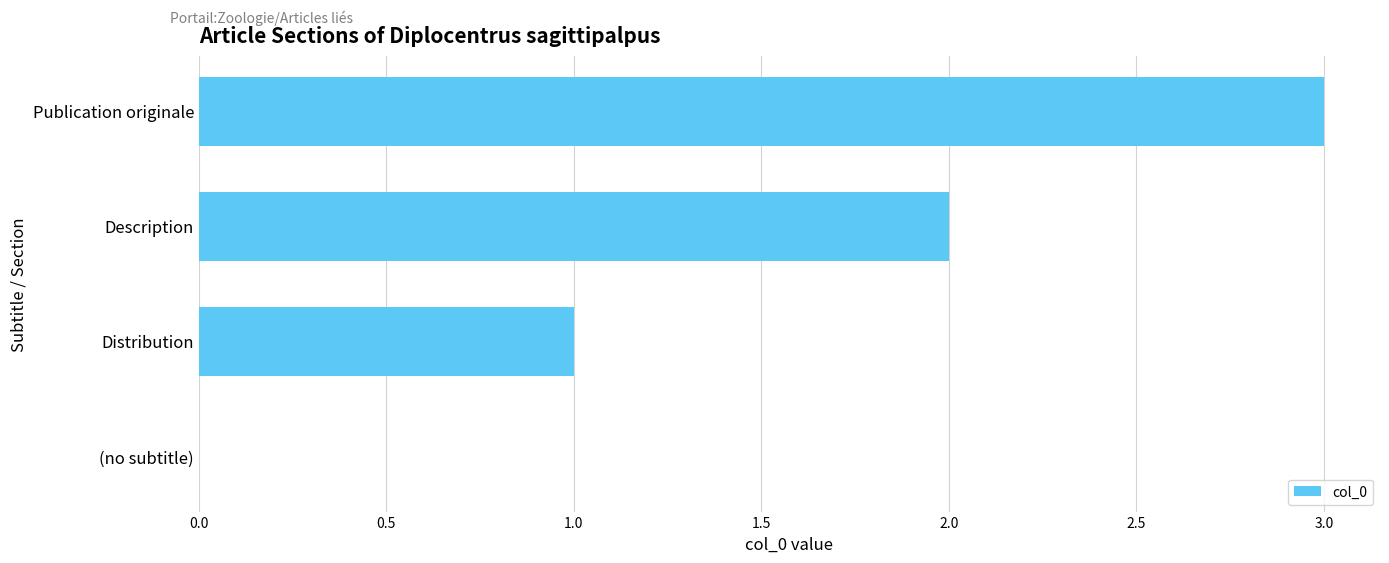

Is it true that the value at Distribution is 0?

False